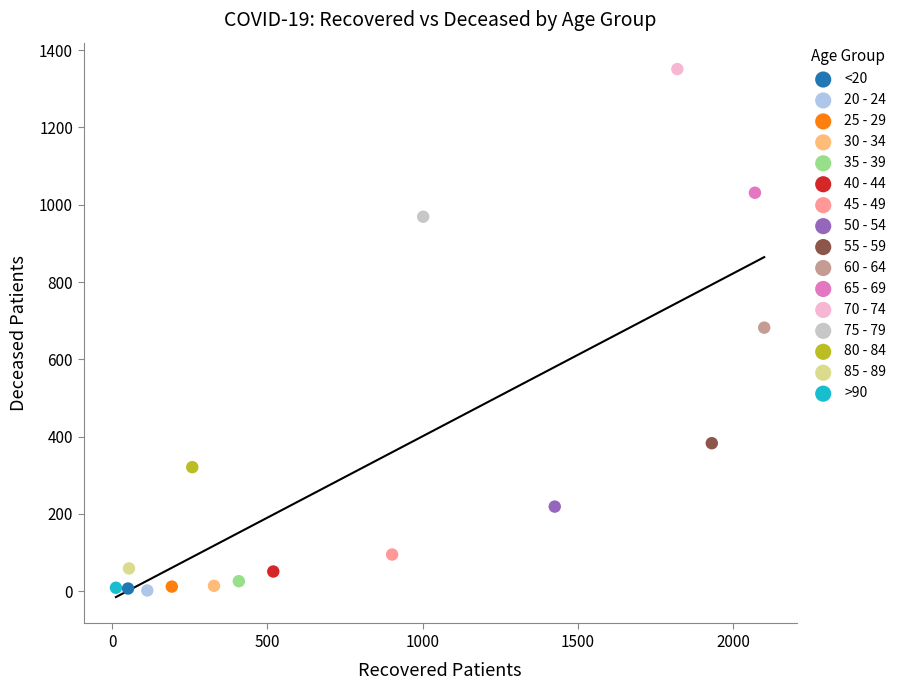

What are all the series names shown in the legend?

<20, 20 - 24, 25 - 29, 30 - 34, 35 - 39, 40 - 44, 45 - 49, 50 - 54, 55 - 59, 60 - 64, 65 - 69, 70 - 74, 75 - 79, 80 - 84, 85 - 89, >90